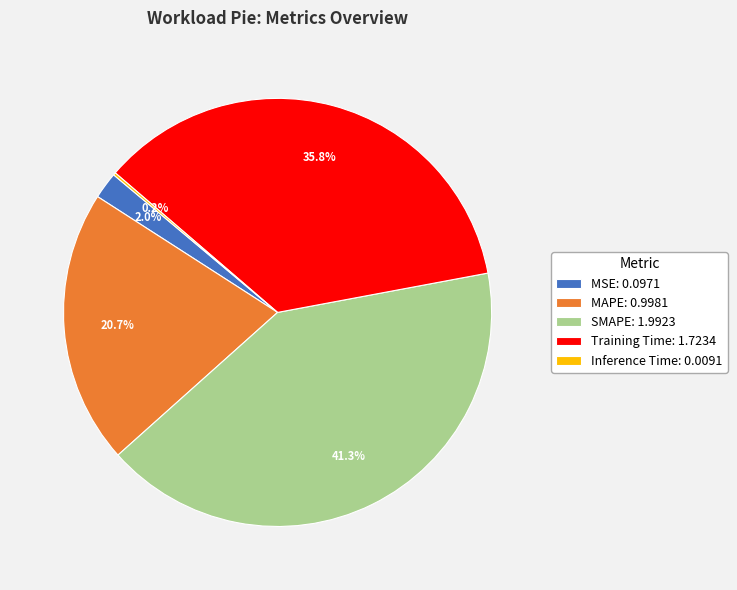

What percentage is the Training Time slice, to the nearest percent?

36%